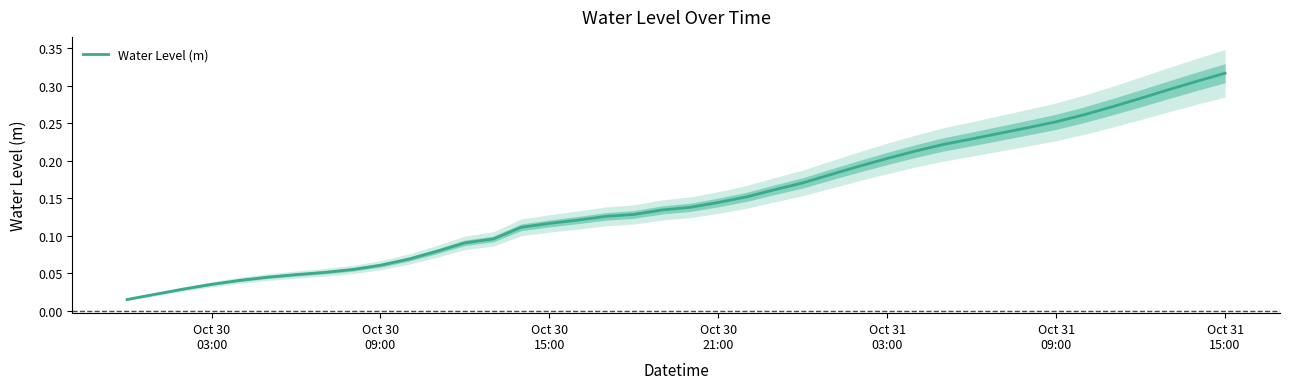

What is the difference between the maximum and minimum values?

0.3